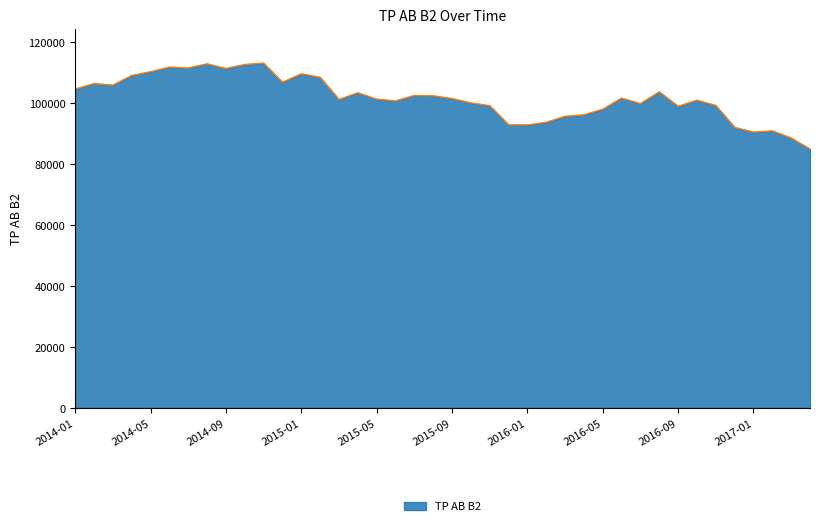

What is the minimum value shown in the chart?

84963.0